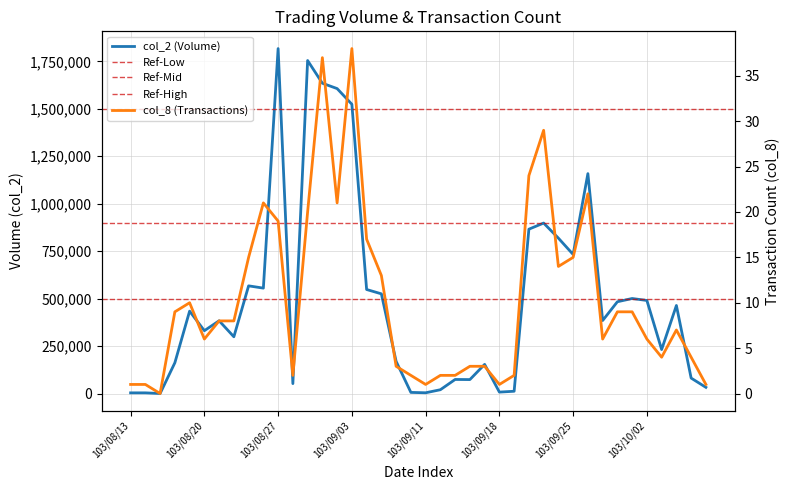

What position from the left is 103/09/12?

22